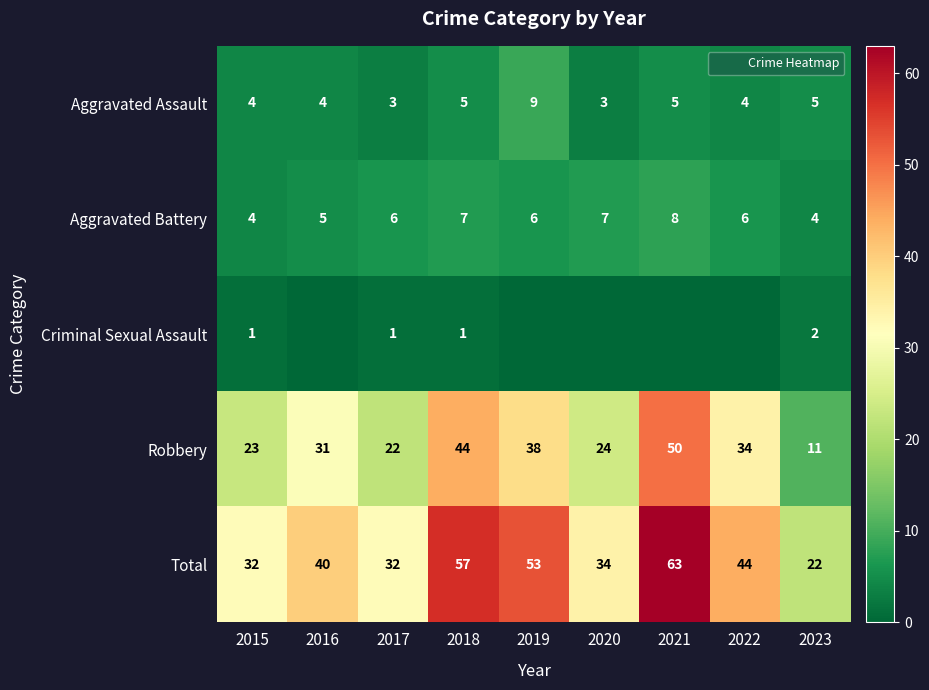

Count the number of data series in this chart.

5